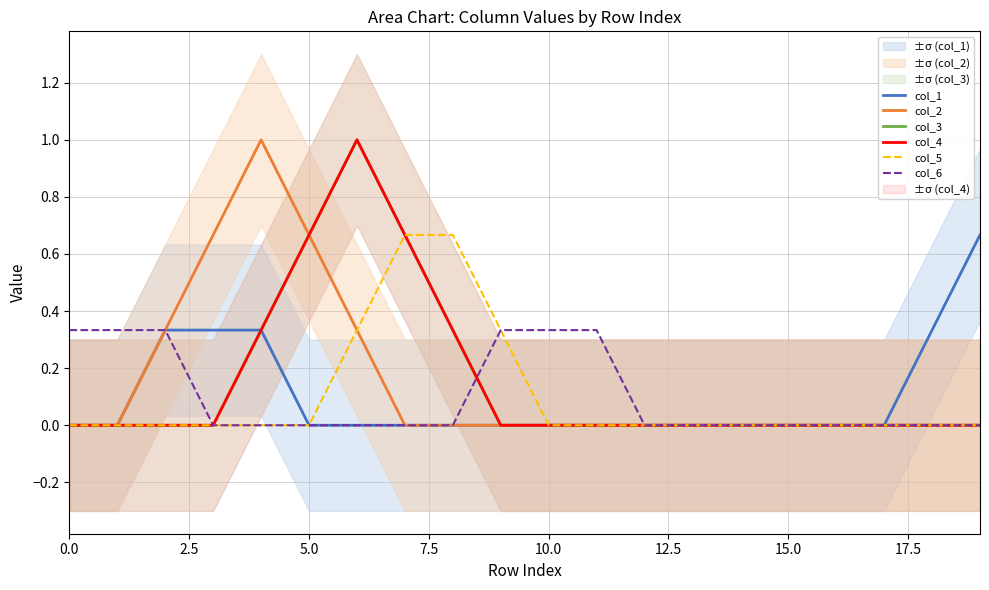

Does the chart have visible grid lines?

Yes